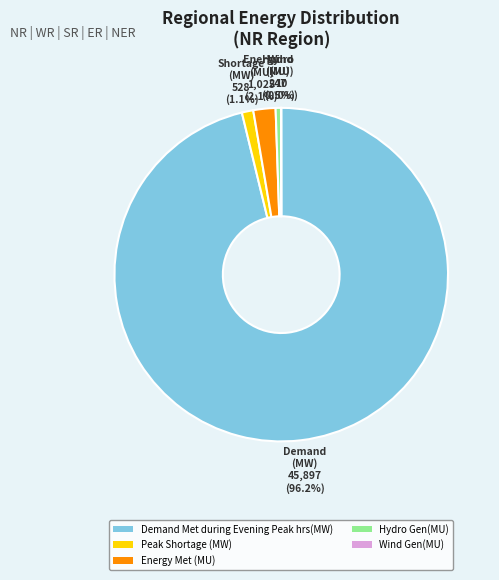

Which category has the biggest portion of the pie?

Demand Met during Evening Peak hrs(MW)